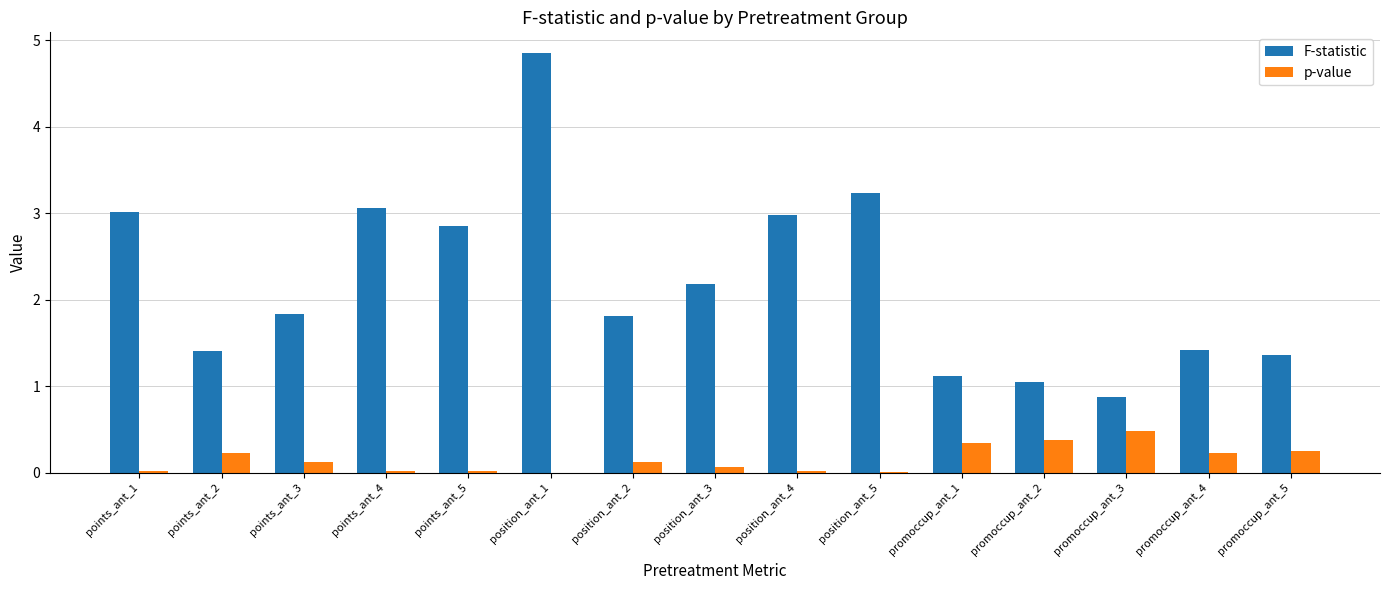

True or false: F-statistic has a value of 3.1 at points_ant_4.

True